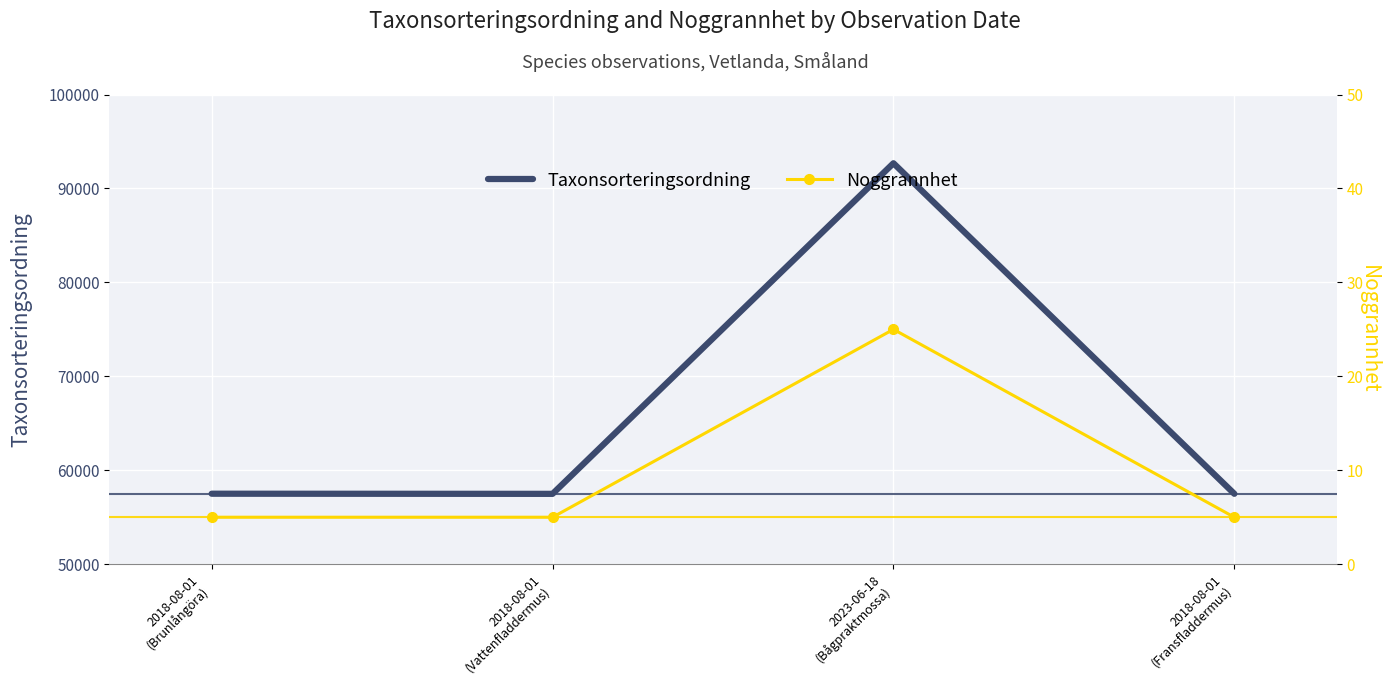

Reading left to right, extract all data points from this chart.

Taxonsorteringsordning: 57505	57491	92683	57495
Noggrannhet: 5	5	25	5